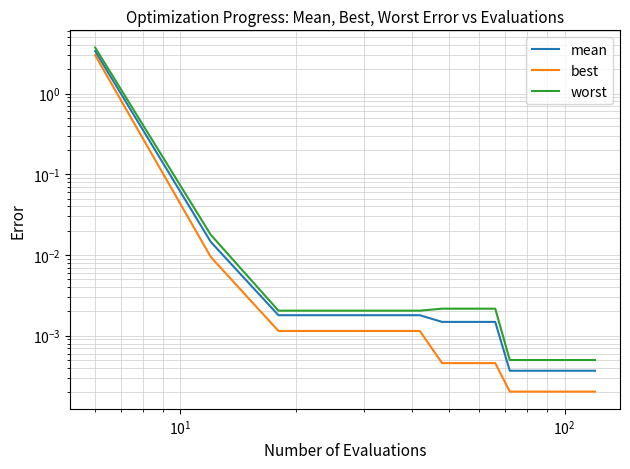

True or false: mean has a value of 0.0 at 10.

False